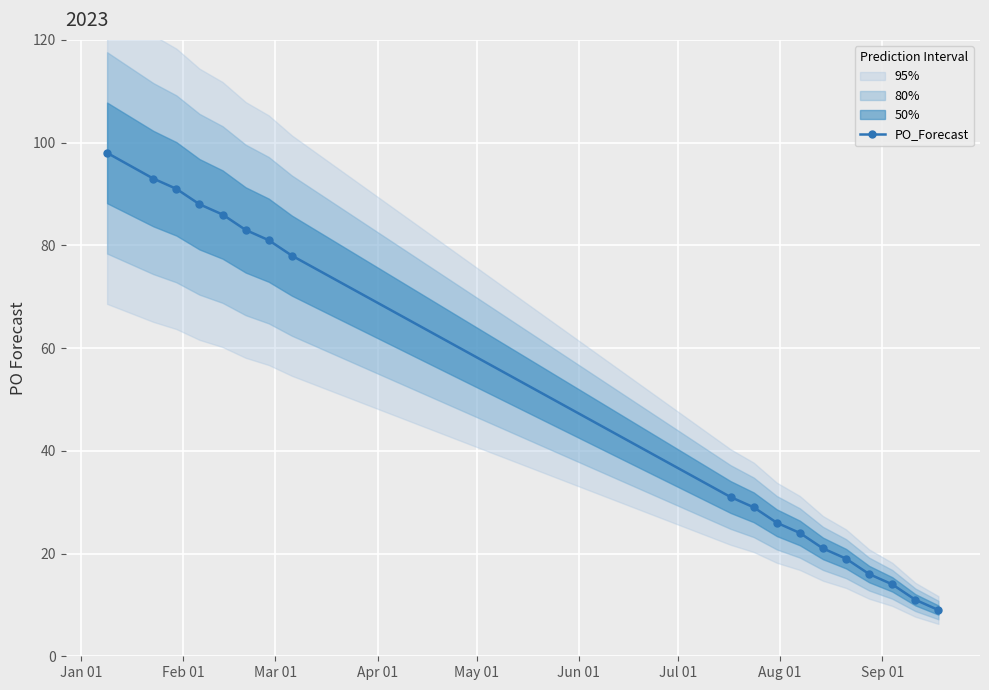

What is the minimum value shown in the chart?

9